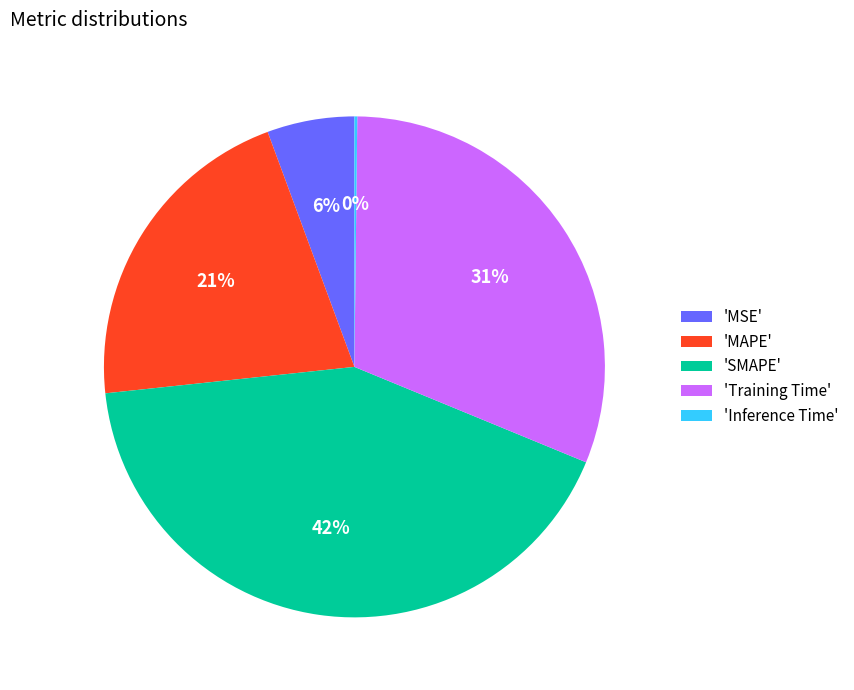

Is there any slice that represents more than half of the pie?

No